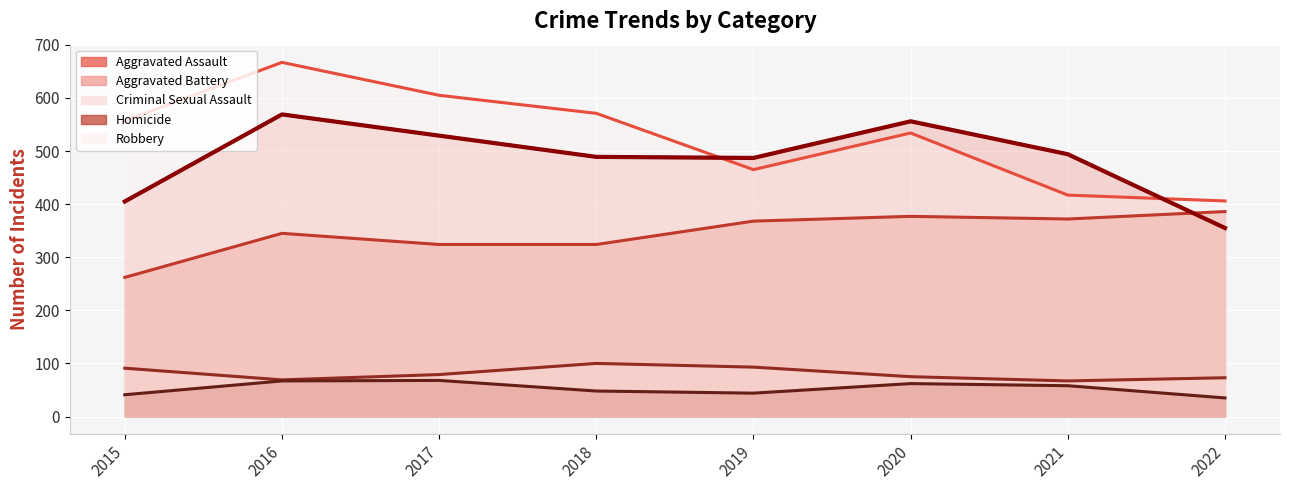

In Aggravated Battery, how many points are lower than both neighbors (excluding endpoints)?

1